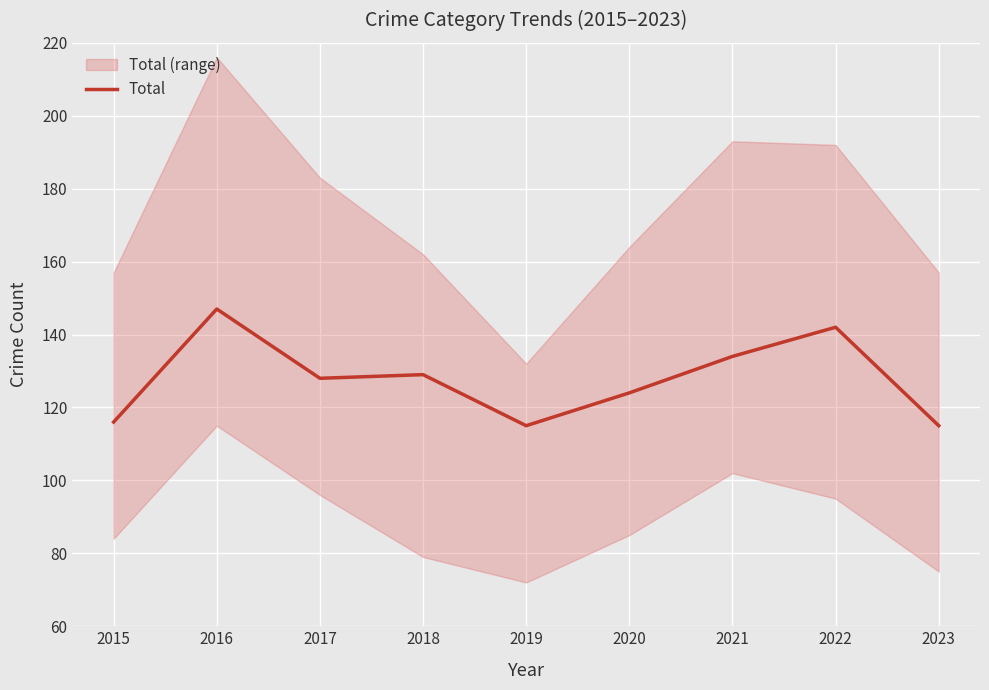

What is the approximate value at 2018, to the nearest 5?

130